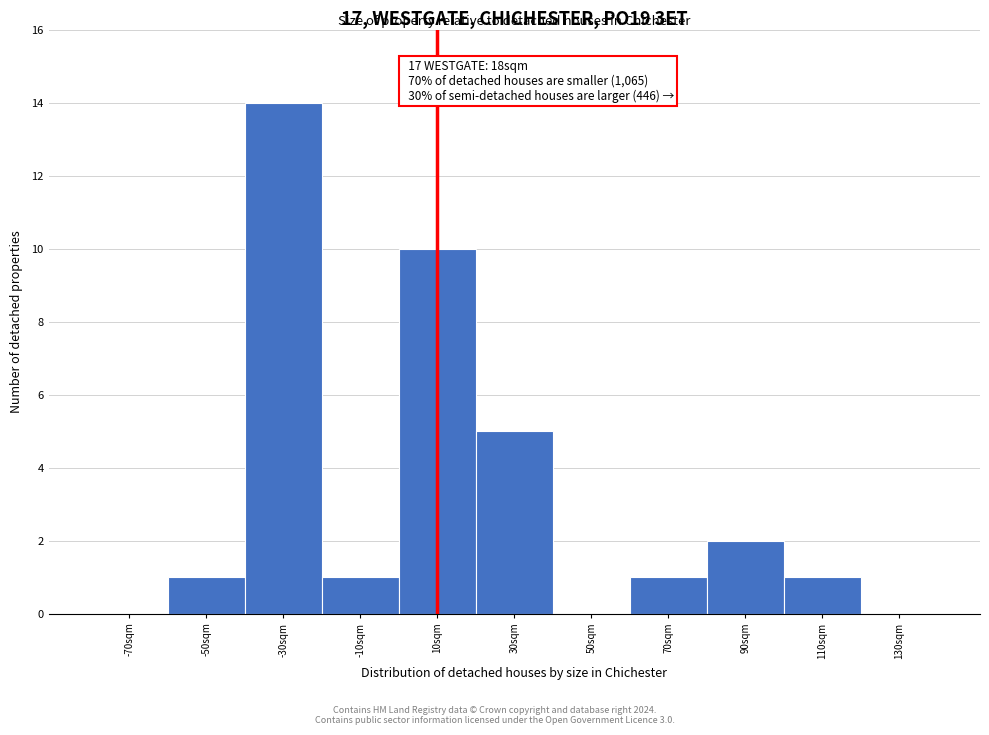

Which range on the x-axis has the tallest bar?

-40 to -20